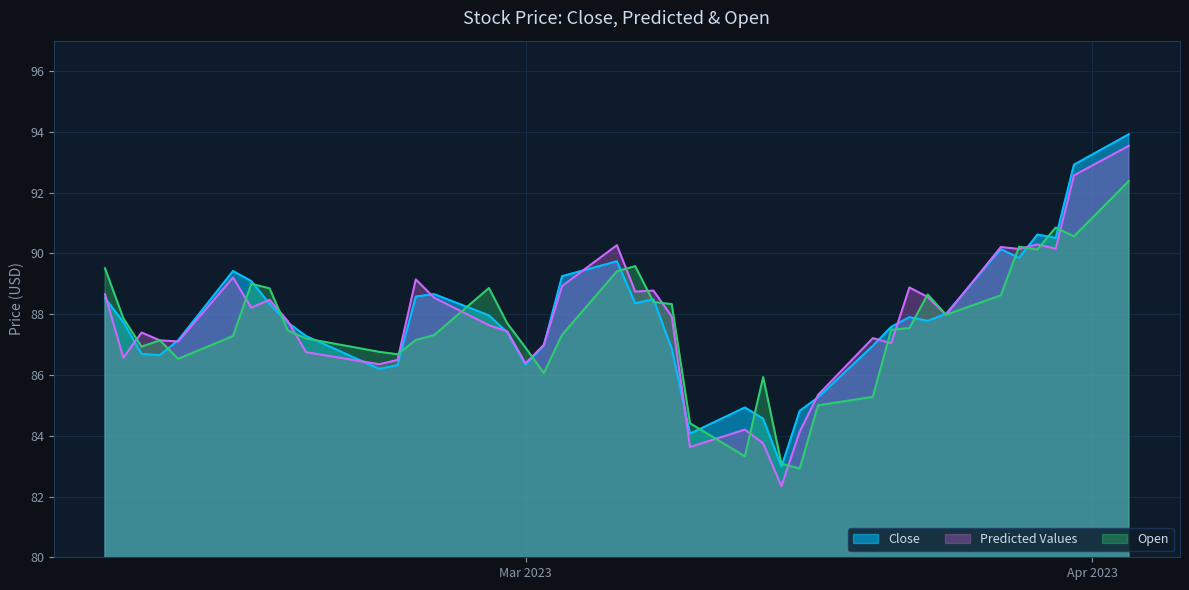

Where does the Close series first go above 87?

2023-02-06